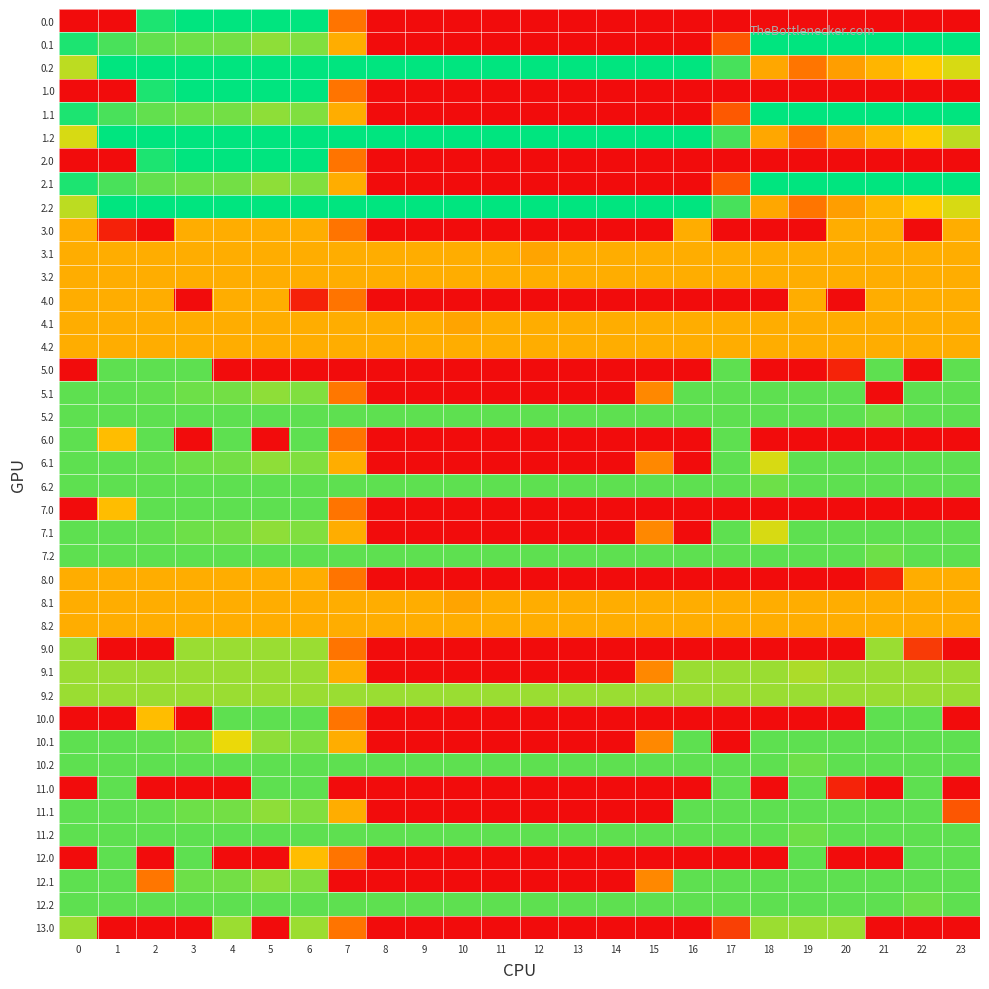

What is the difference between the highest and lowest values at 10?

400.0